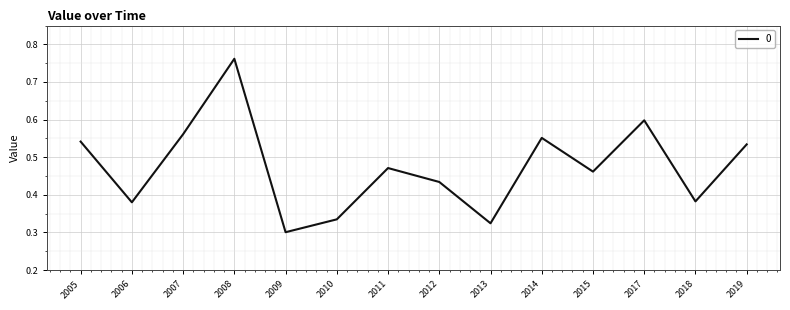

Which label corresponds to the largest value in the chart?

2008